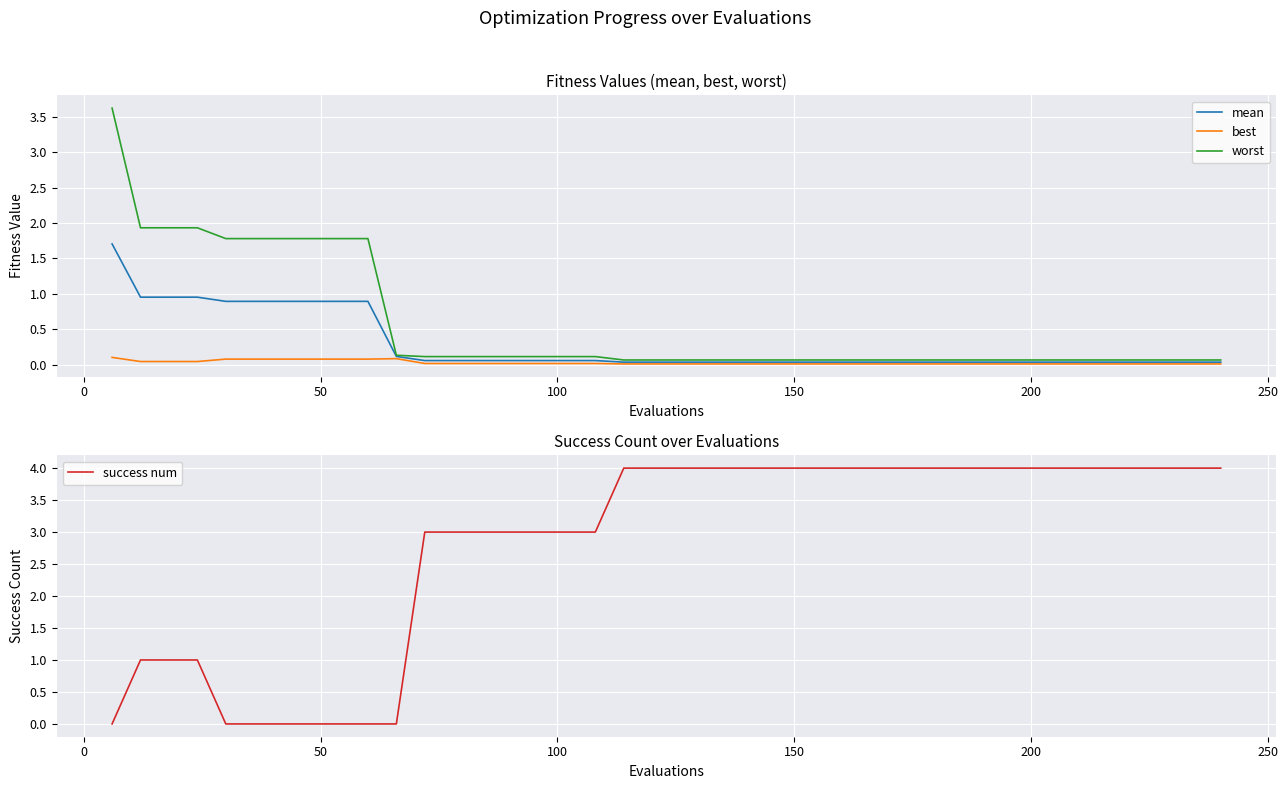

What is the maximum value for mean?

1.7